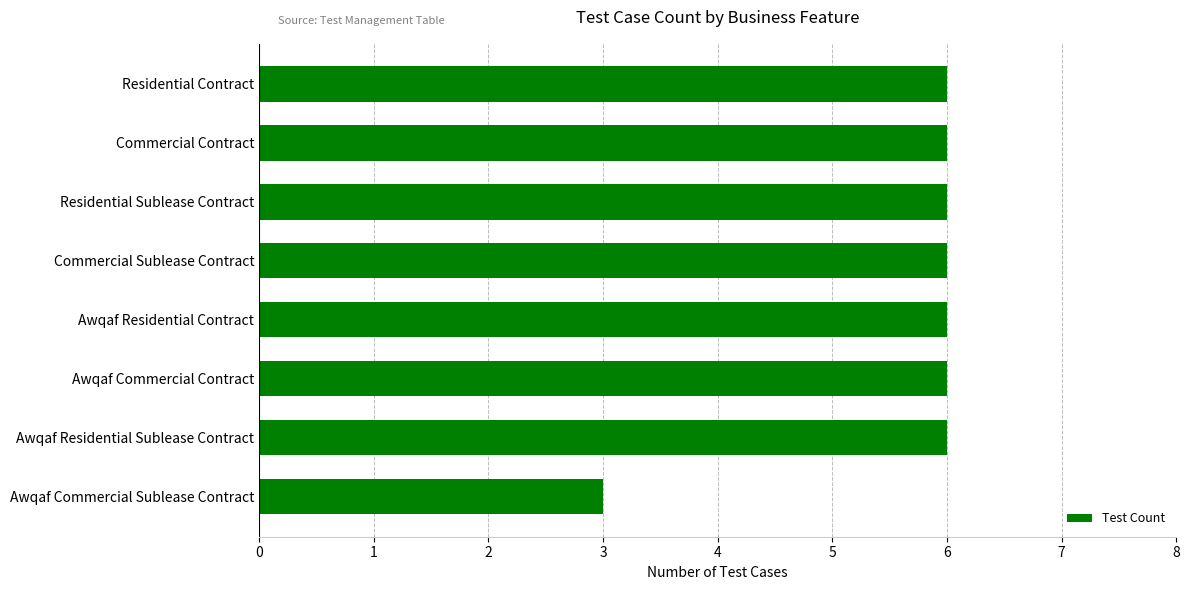

True or false: the data shows 10 at Commercial Contract.

False